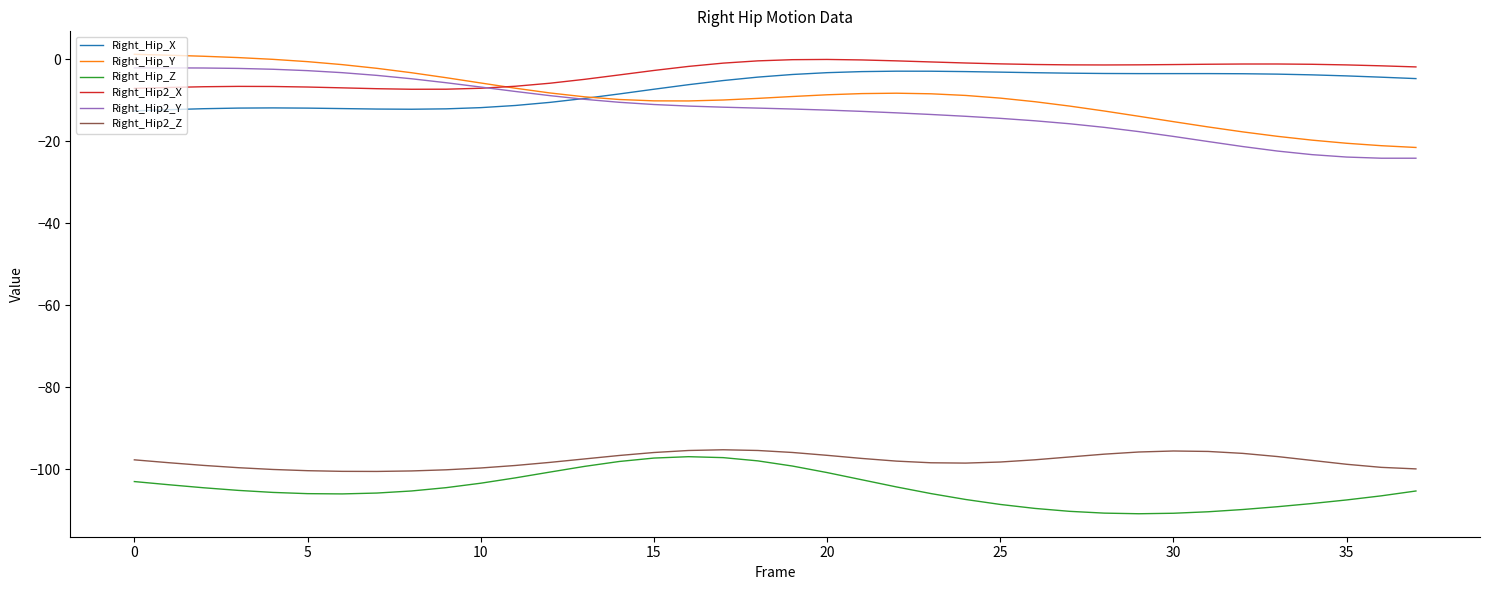

What is the highest value of the Right_Hip2_Z series?

-95.3